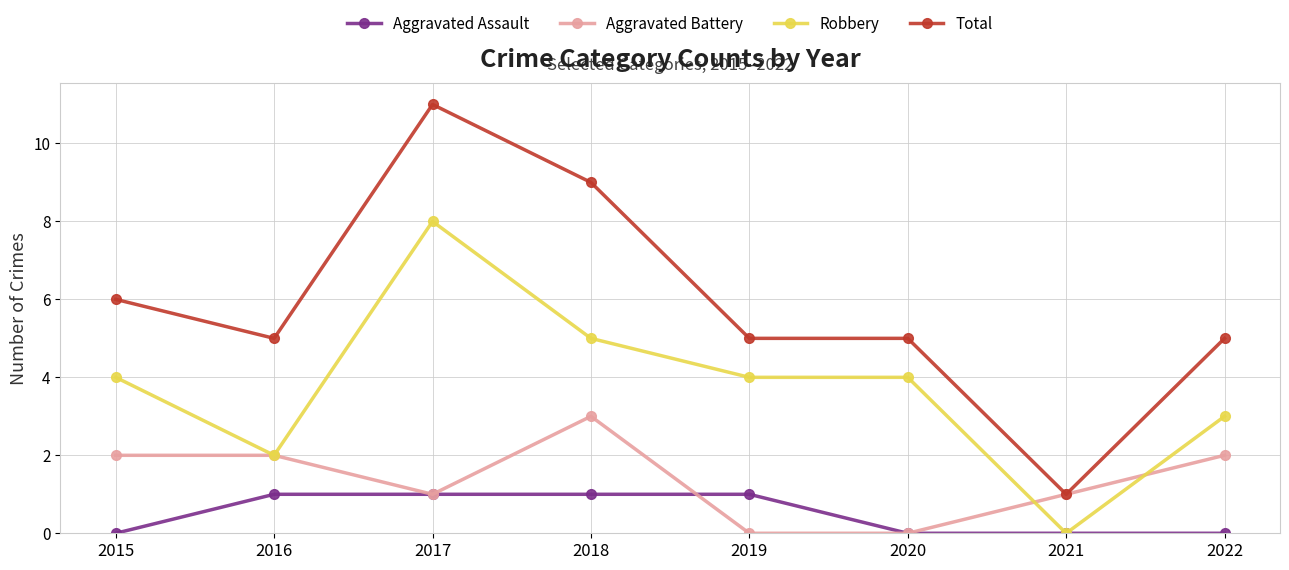

Rank the series by their average value, from highest to lowest.

Total, Robbery, Aggravated Battery, Aggravated Assault